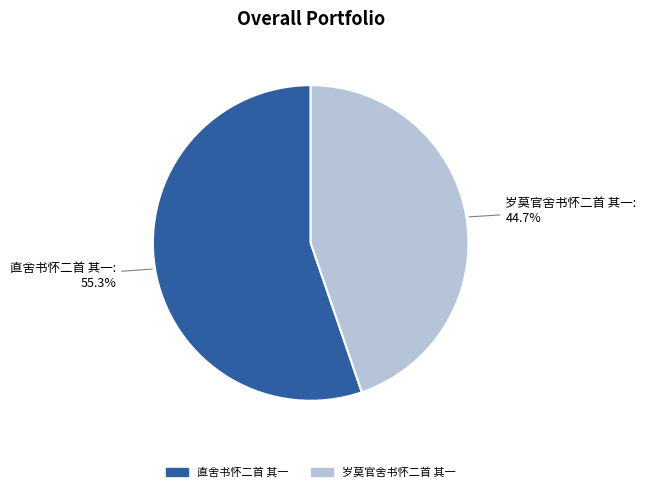

Count the number of slices in the pie.

2